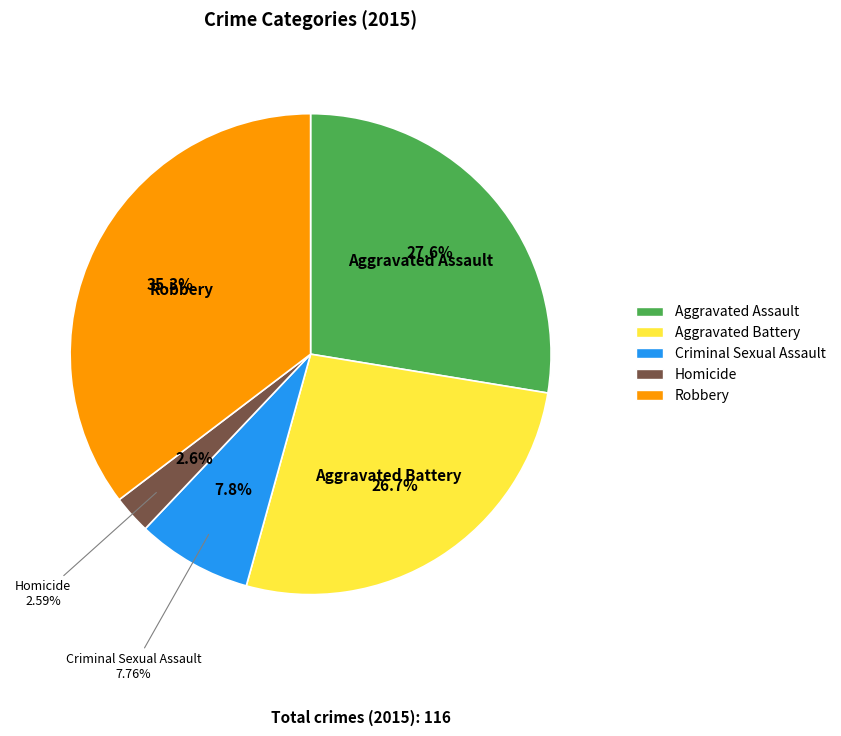

Between Robbery and Aggravated Assault, which is larger?

Robbery